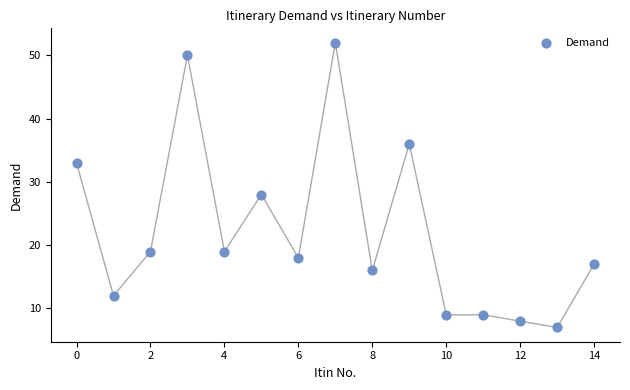

What is the range of Y values (max minus min)?

45